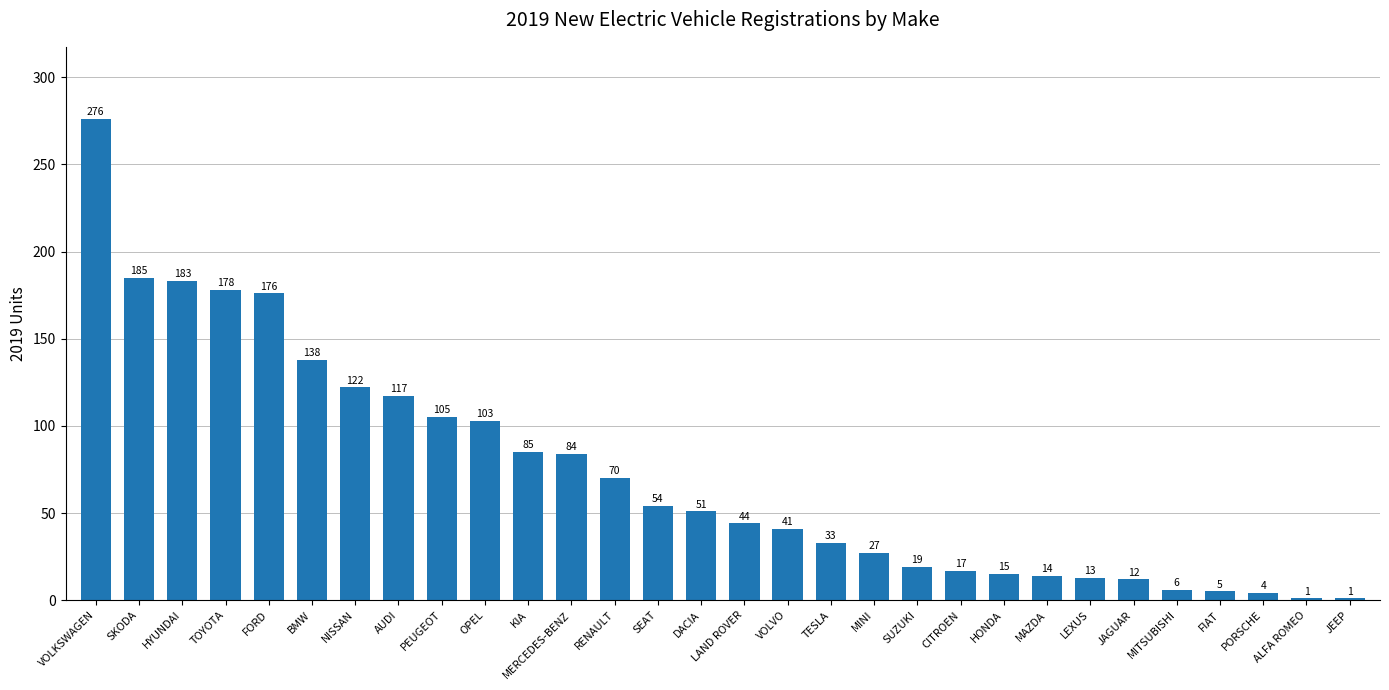

How many distinct data groups are displayed?

1